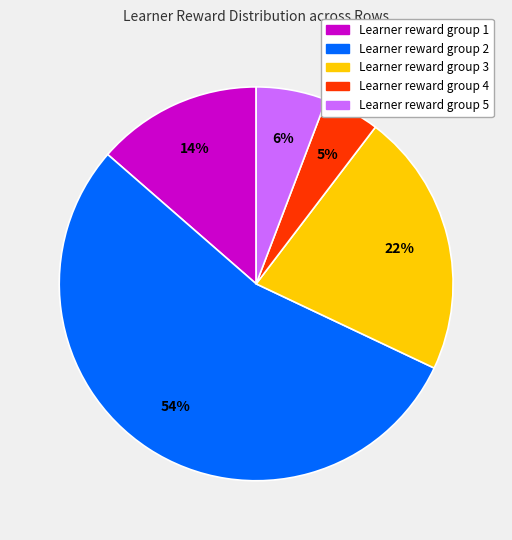

To the nearest percent, what is the average slice percentage?

20%